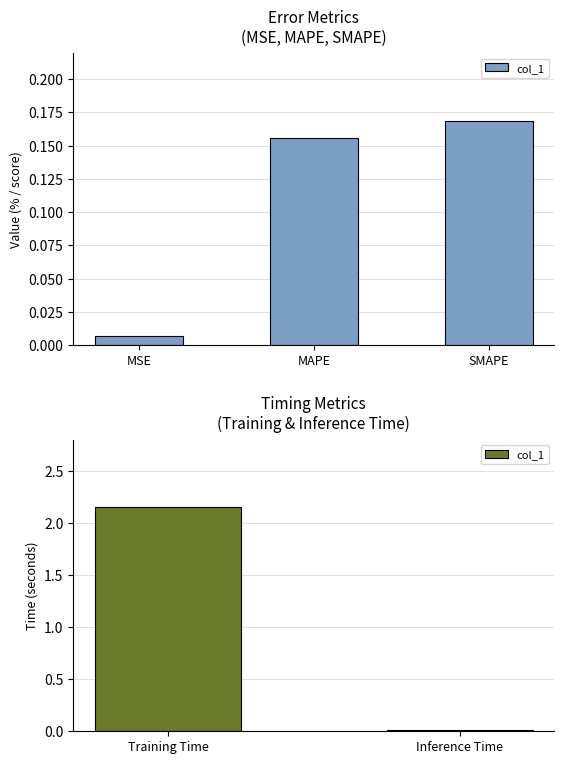

Count the number of categories in the chart.

2